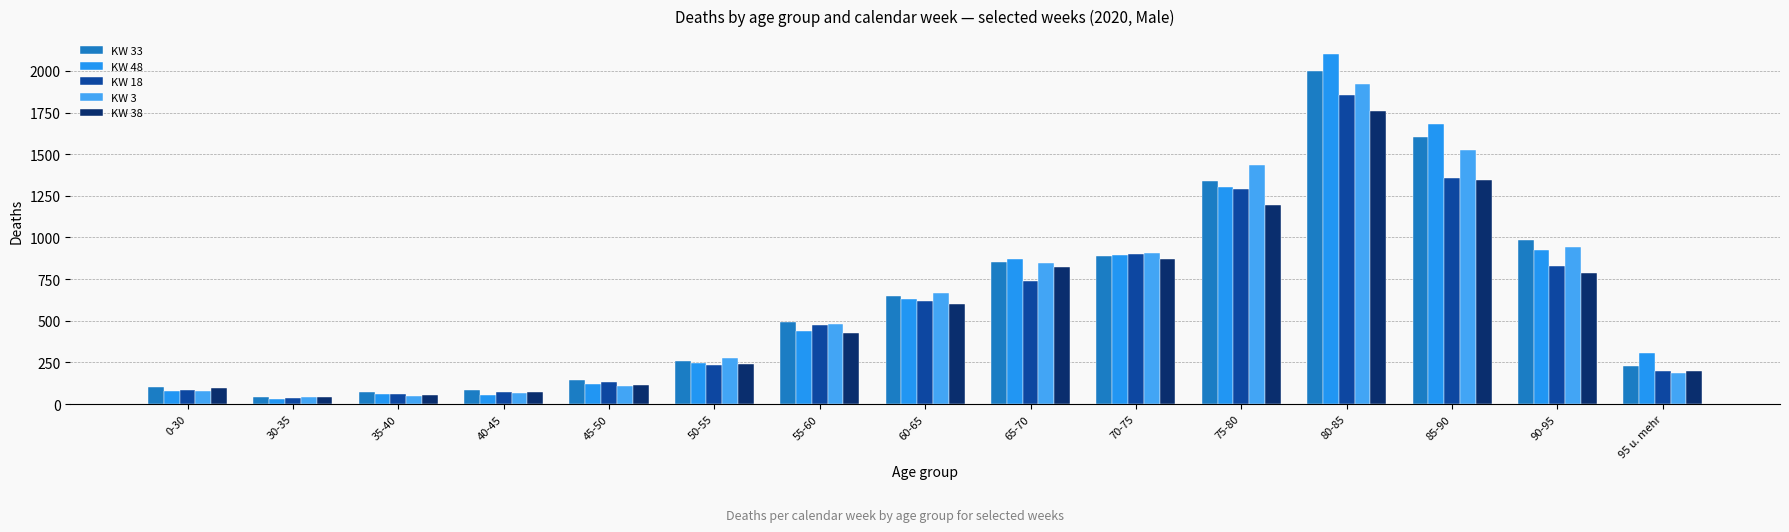

What is the value of the KW 18 bar at the 7th from the left?

474